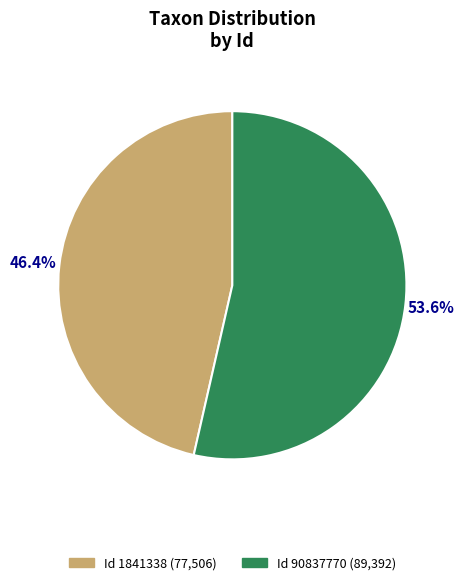

Is there a majority slice in this chart?

Yes